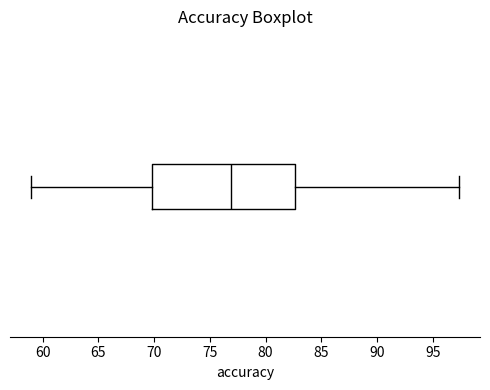

Where does the right whisker of the box end on the x-axis? The values are not printed on the chart, so give them approximately, as read against the axis.

97.5